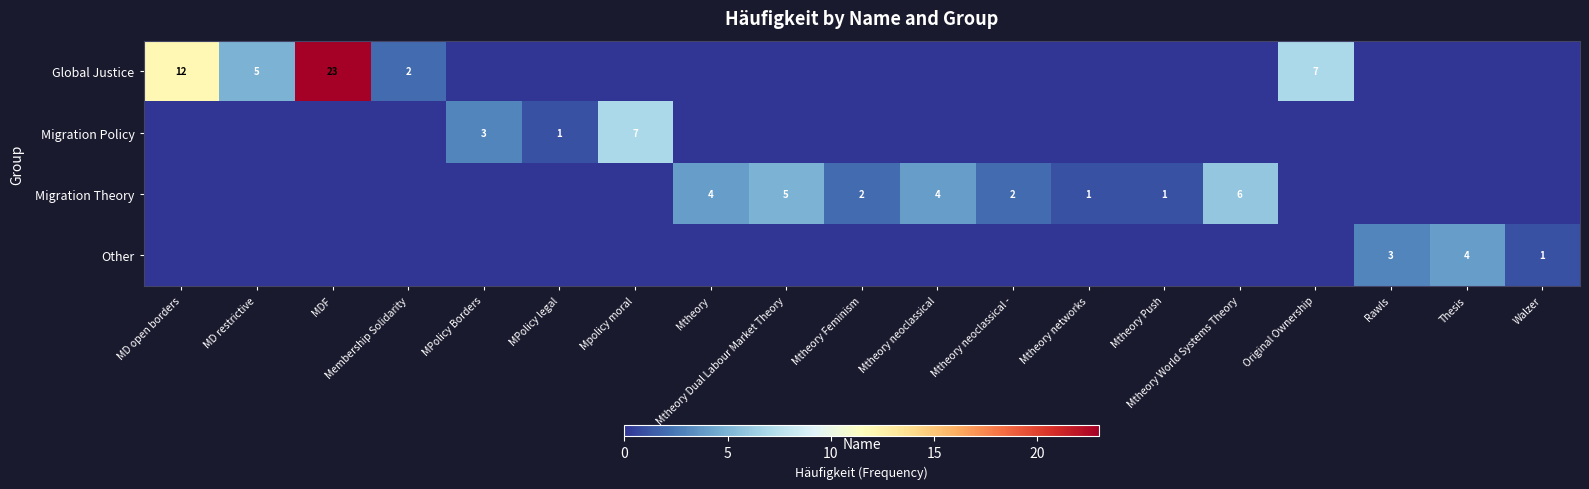

What is the sum of the Global Justice values at Original Ownership and MD restrictive?

12